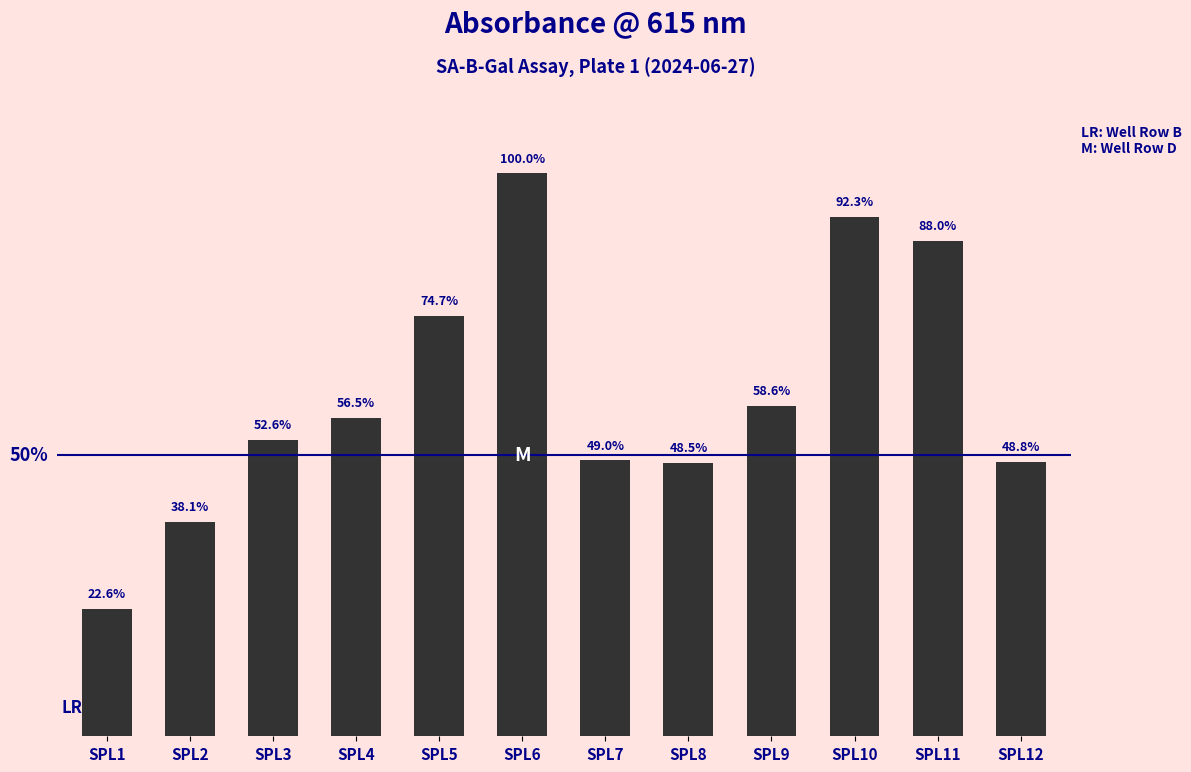

What is the minimum value shown in the chart?

0.3